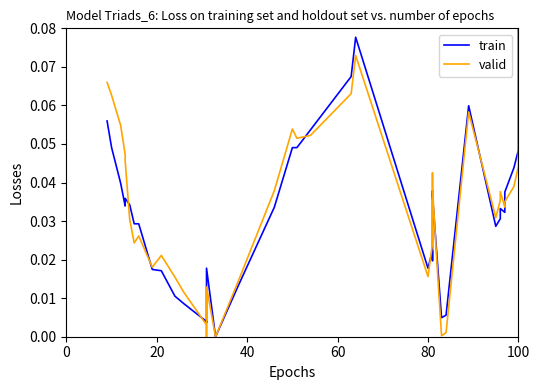

How many interior local valleys does the valid series have?

9